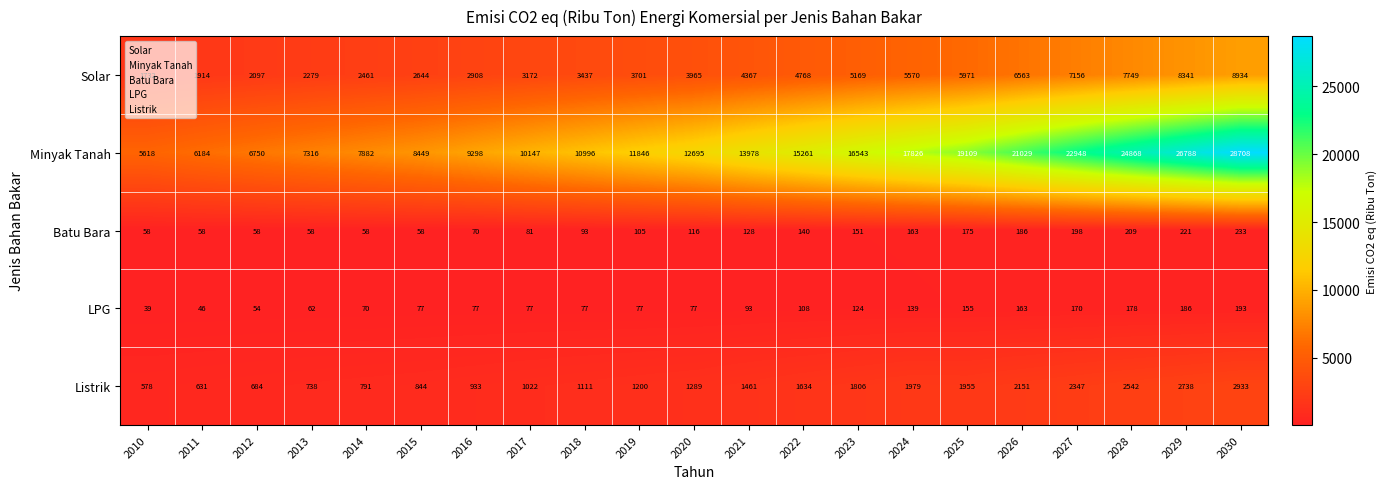

Between 2013 and 2024, which series saw the biggest shift?

Minyak Tanah